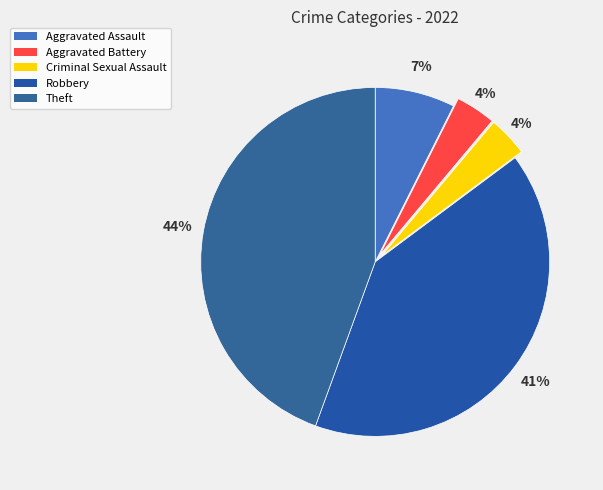

Which slice is the largest?

Theft